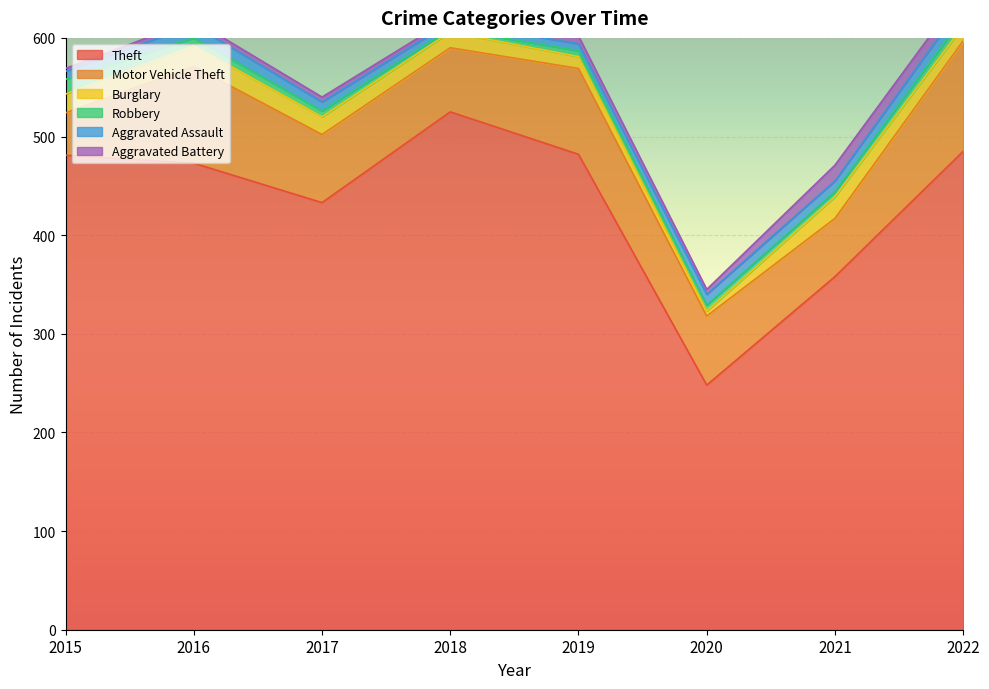

List the series in order of their peak value, lowest first.

Aggravated Assault, Robbery, Aggravated Battery, Burglary, Motor Vehicle Theft, Theft